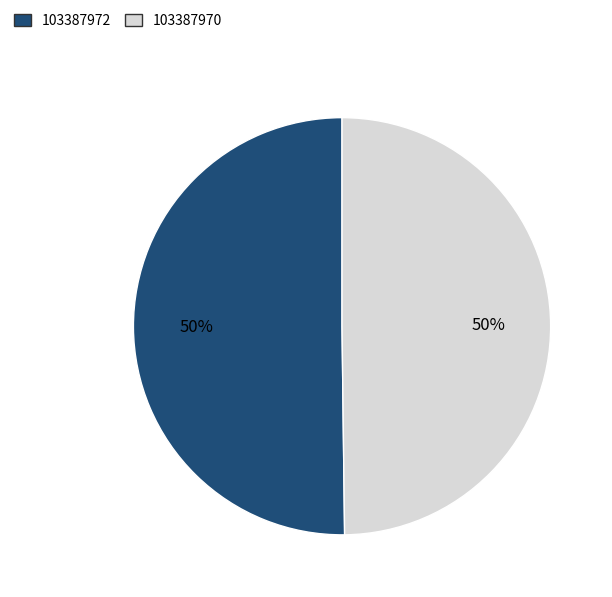

Approximately how many times larger is the value at 103387970 compared to 103387972?

1.0